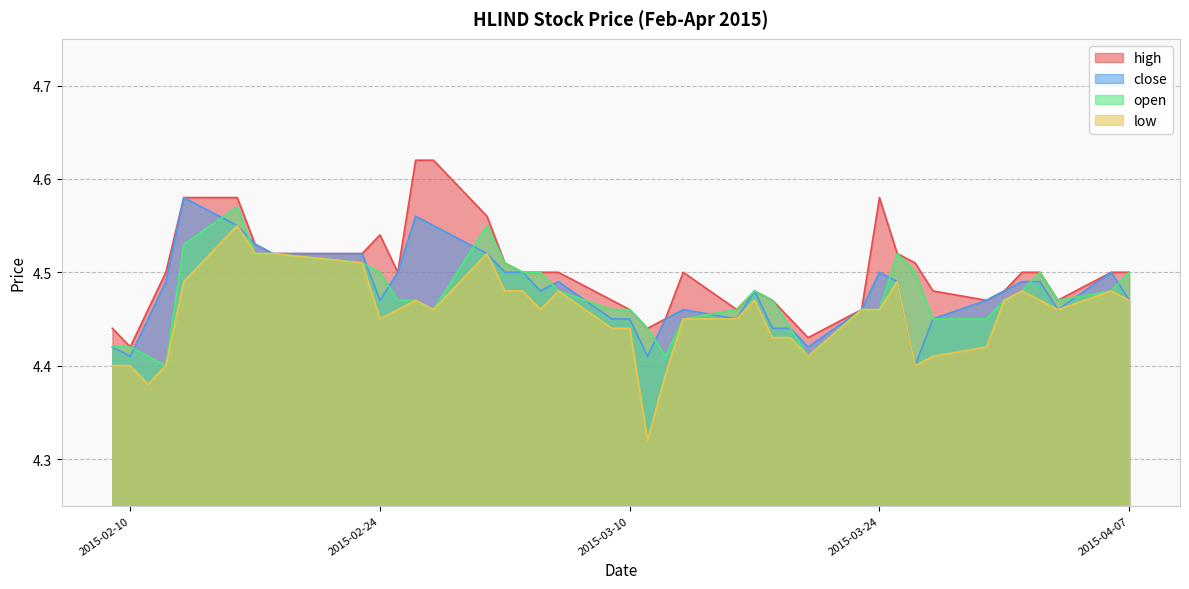

What is the smallest value displayed?

4.3